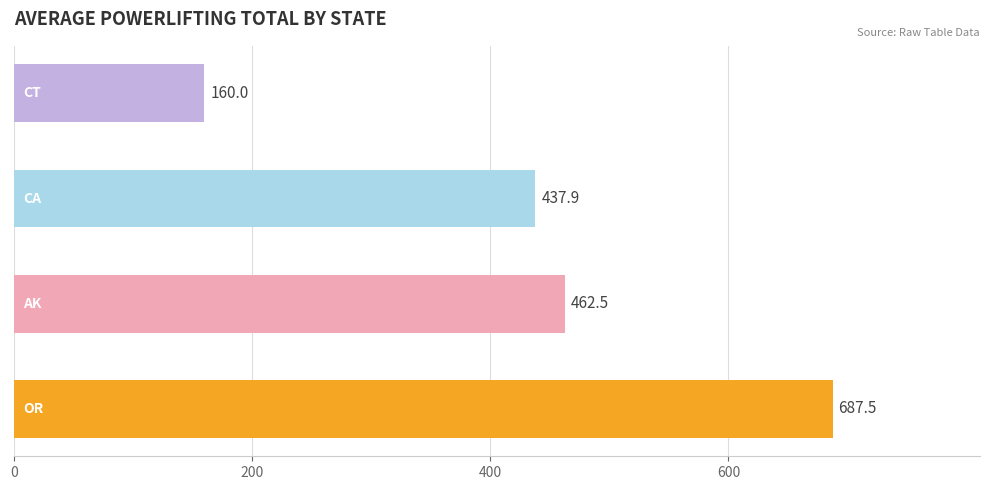

How many data points are less than 462?

2